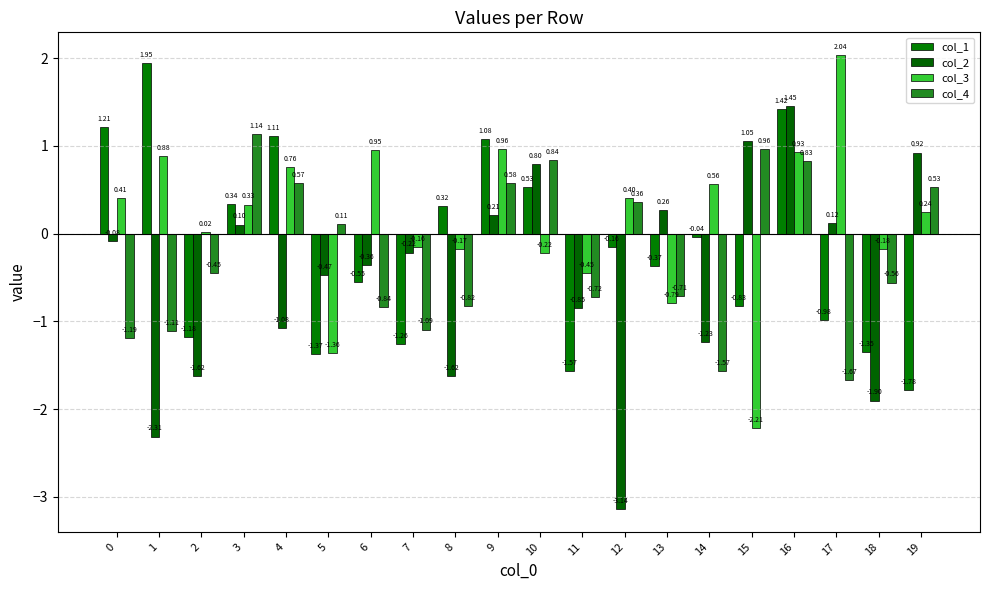

What is the highest value of the col_4 series?

1.1